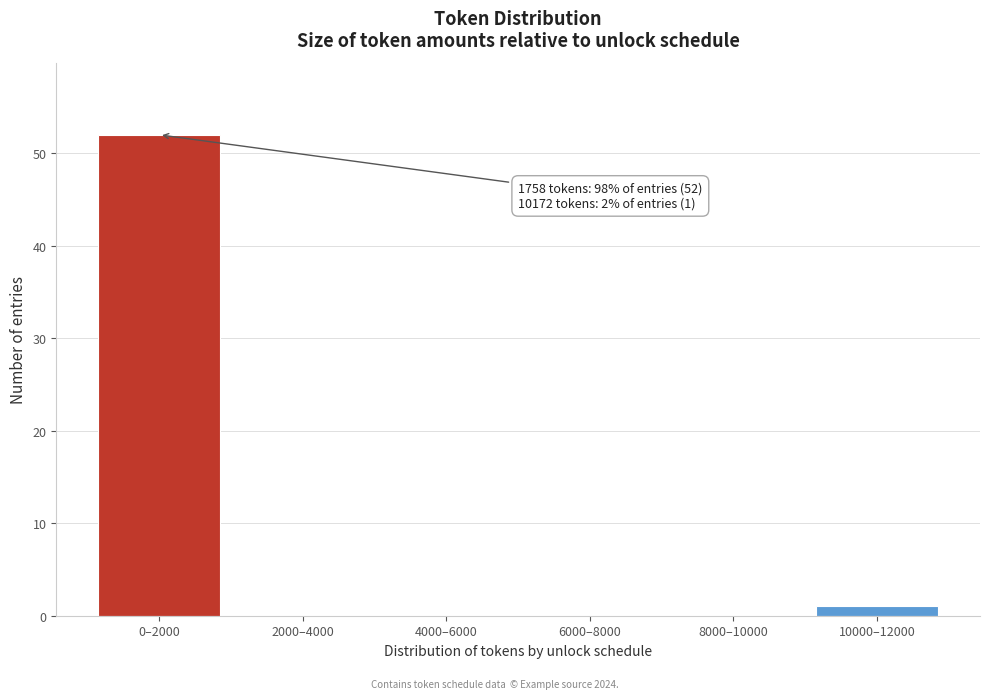

Reading right to left, extract all data points from this chart.

10000–12000=1	8000–10000=0	6000–8000=0	4000–6000=0	2000–4000=0	0–2000=52